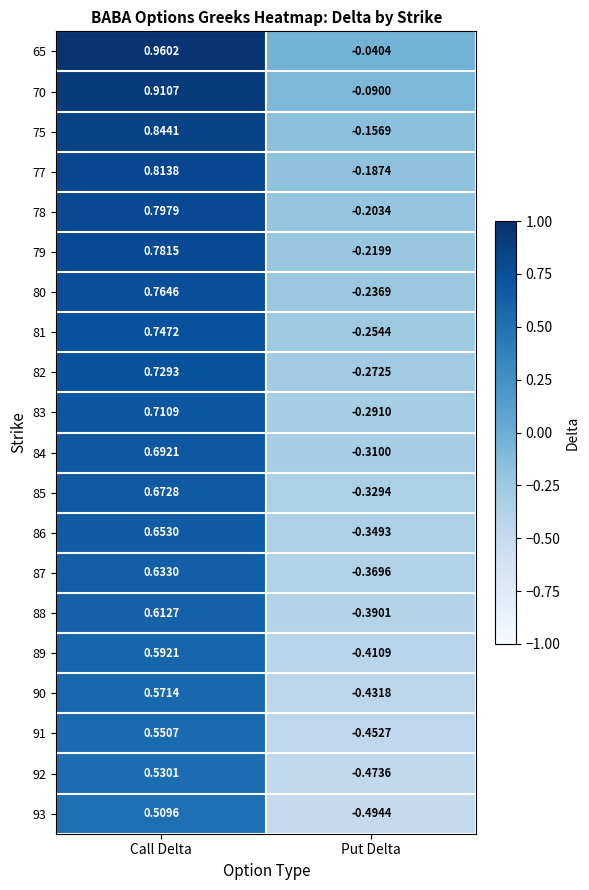

Rank the categories by 89 value from highest to lowest.

Call Delta, Put Delta